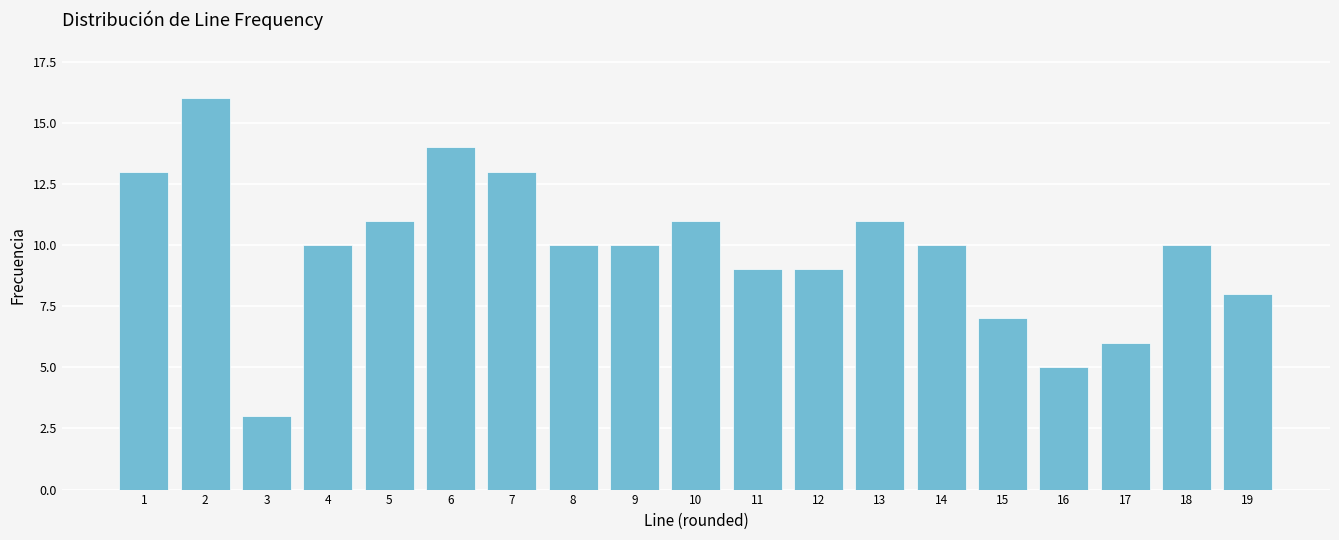

Reading left to right, what are all the values shown in this chart?

1=13	2=16	3=3	4=10	5=11	6=14	7=13	8=10	9=10	10=11	11=9	12=9	13=11	14=10	15=7	16=5	17=6	18=10	19=8